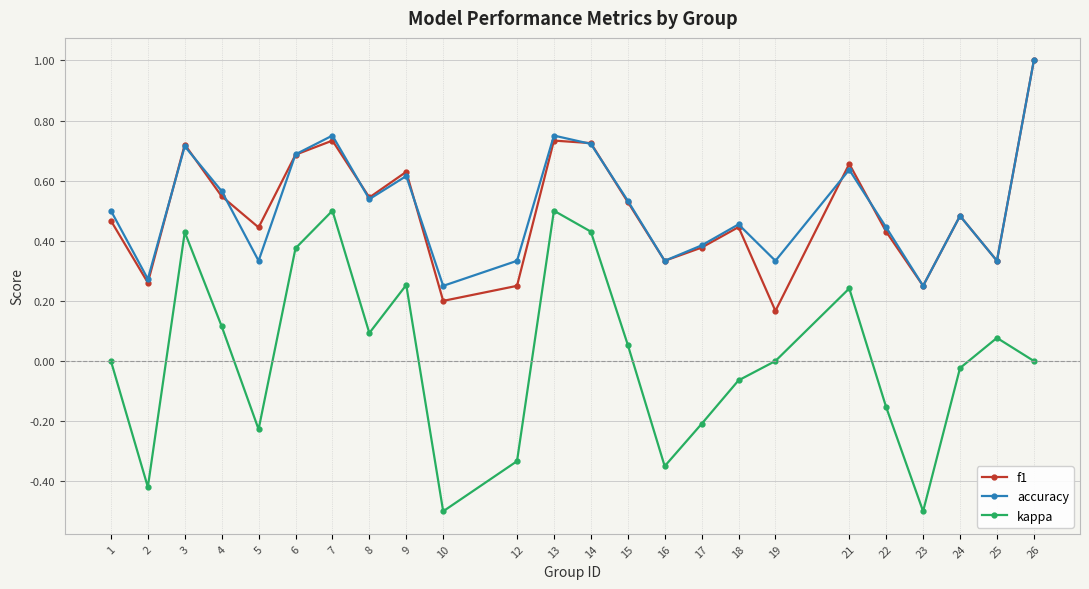

True or false: accuracy has more than 2 points higher than both neighbors.

True